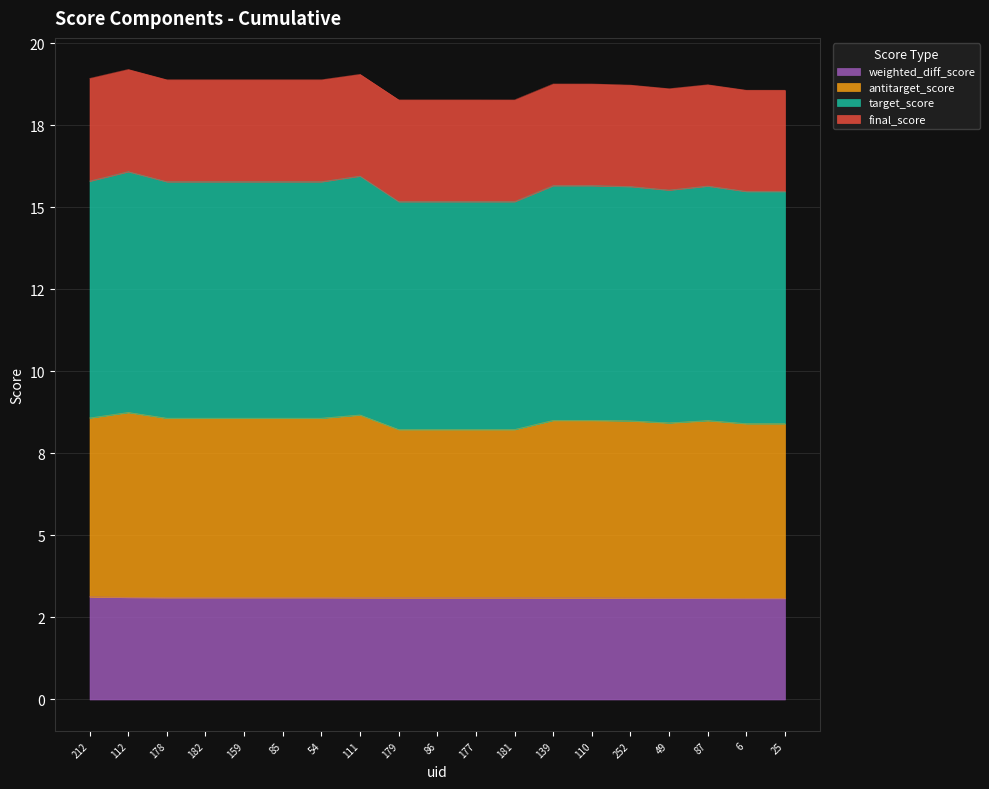

True or false: target_score and antitarget_score intersect in this chart.

False